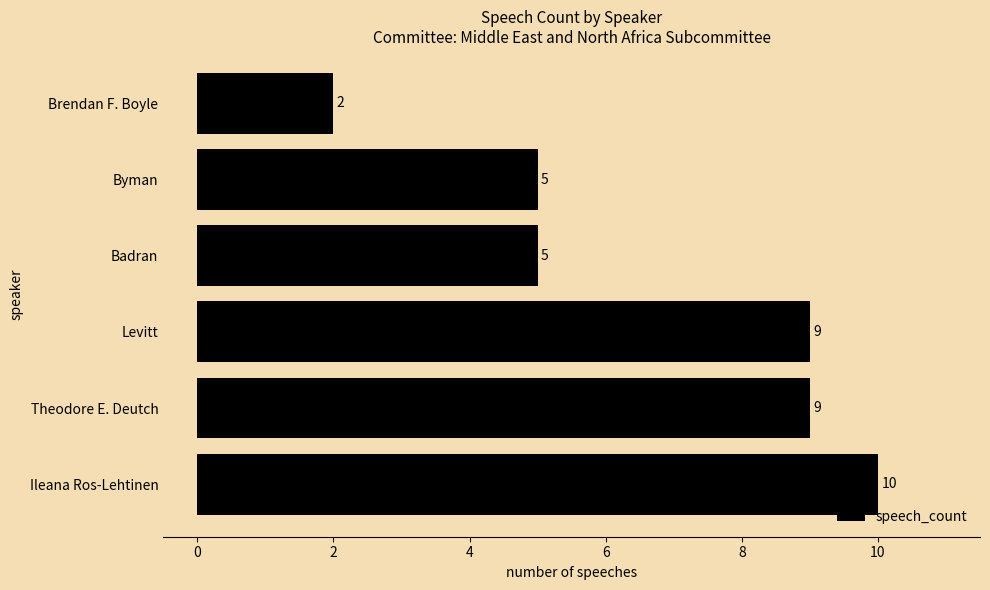

Is it true that the value at Brendan F. Boyle is 2?

True